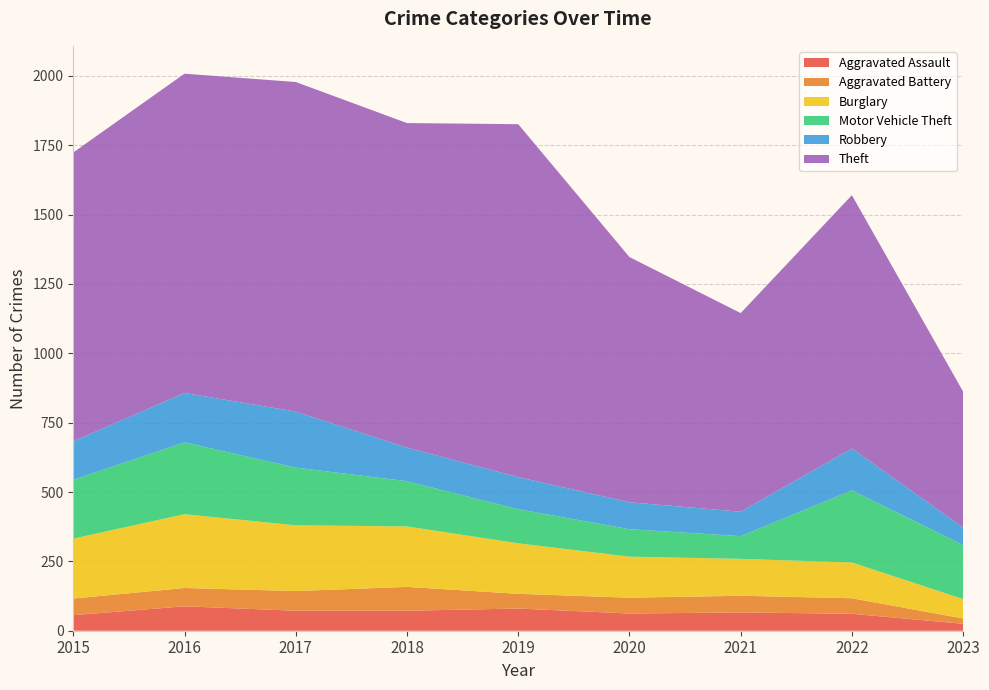

Reading left to right, list all the values displayed in this chart.

Aggravated Assault: 2015=56	2016=88	2017=72	2018=72	2019=80	2020=62	2021=66	2022=61	2023=25
Aggravated Battery: 2015=60	2016=66	2017=71	2018=86	2019=53	2020=57	2021=60	2022=56	2023=19
Burglary: 2015=216	2016=266	2017=237	2018=218	2019=182	2020=148	2021=133	2022=129	2023=70
Motor Vehicle Theft: 2015=212	2016=259	2017=208	2018=163	2019=123	2020=99	2021=82	2022=260	2023=195
Robbery: 2015=139	2016=178	2017=202	2018=121	2019=116	2020=97	2021=88	2022=151	2023=63
Theft: 2015=1041	2016=1151	2017=1188	2018=1170	2019=1272	2020=884	2021=716	2022=913	2023=490